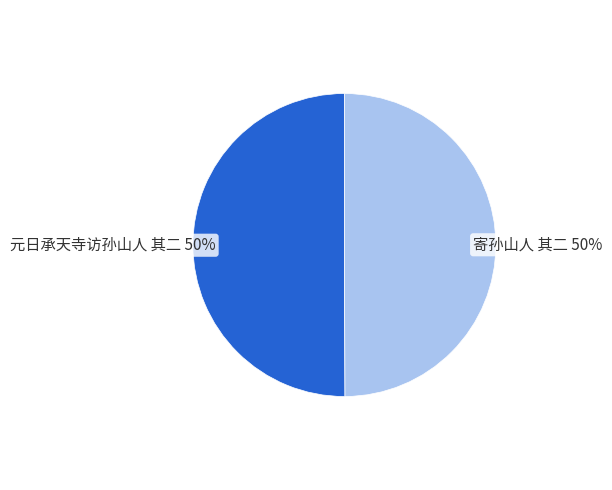

What percentage is the 元日承天寺访孙山人 其二 slice, to the nearest percent?

50%